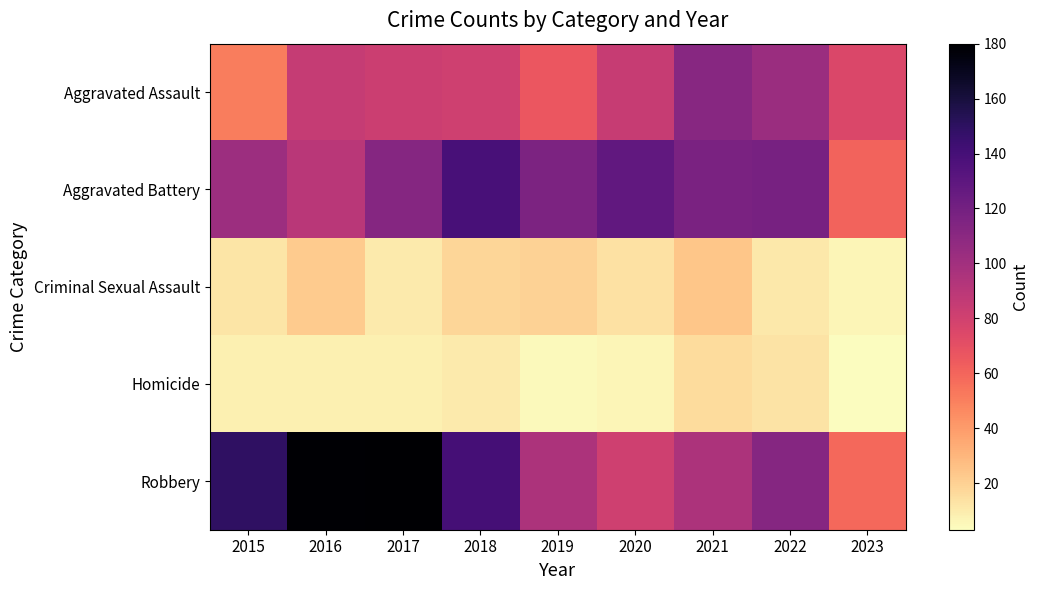

Which has a higher value, 2018 or 2017?

2017